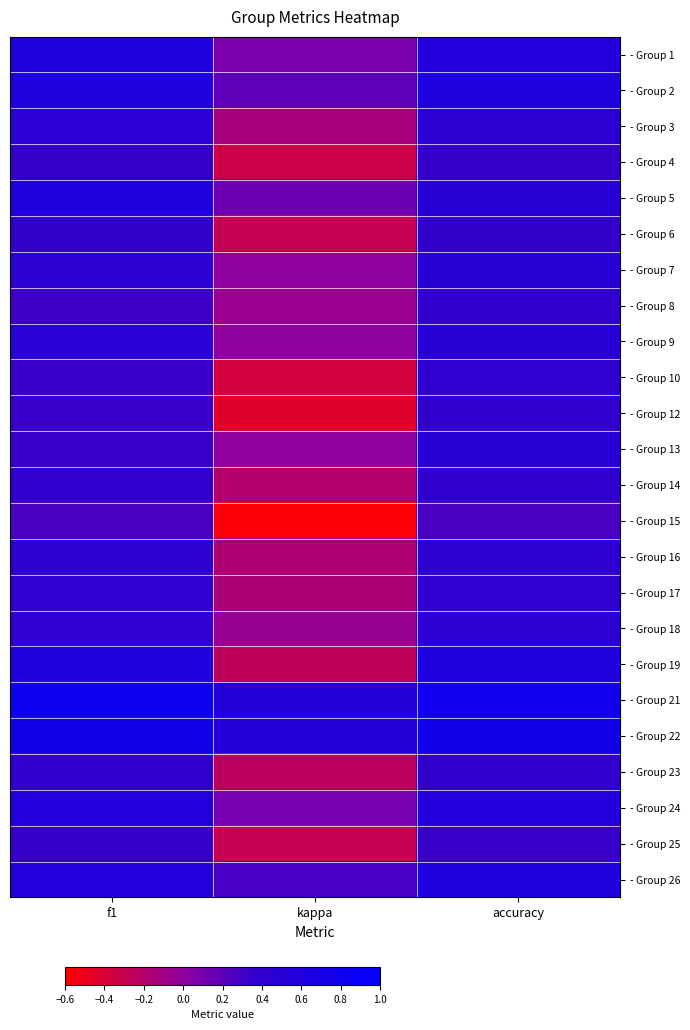

What is the maximum value shown in the chart?

0.8